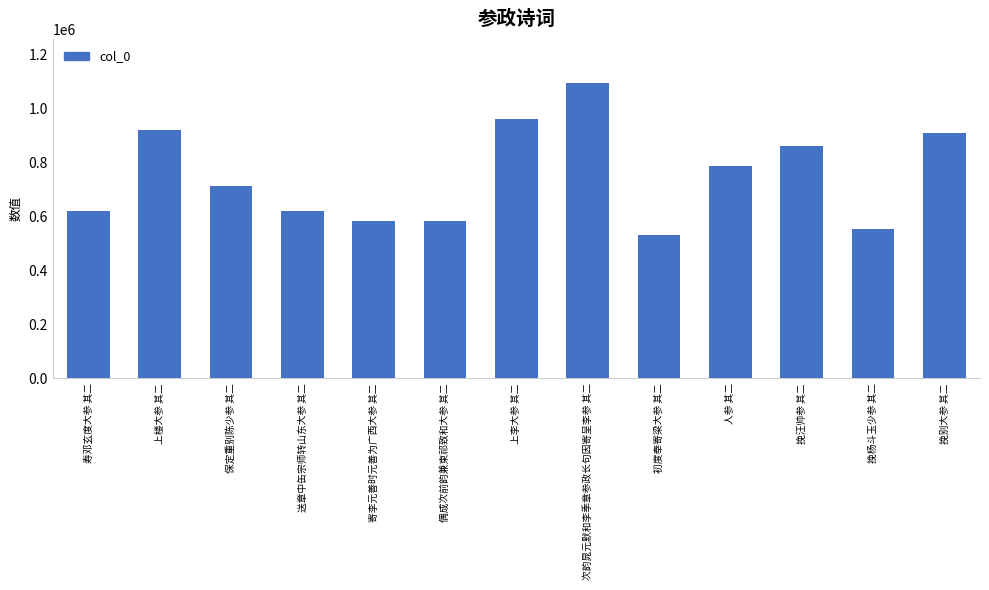

What is the difference between the maximum and minimum values?

561689